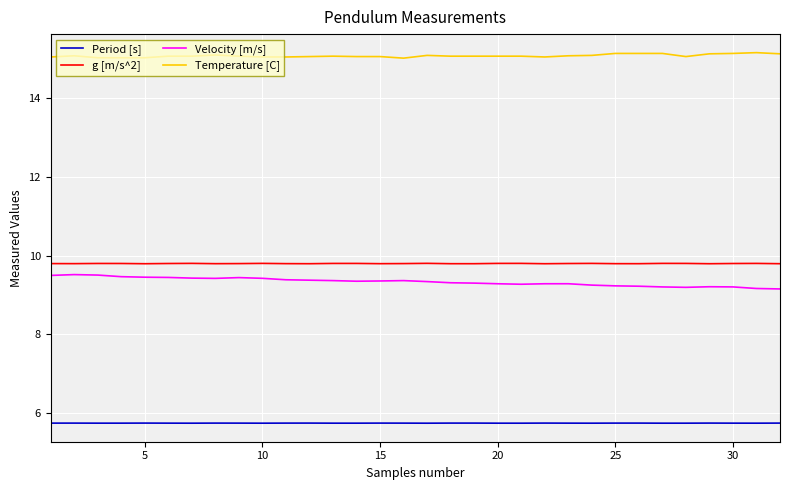

What is the minimum value shown in the chart?

5.7